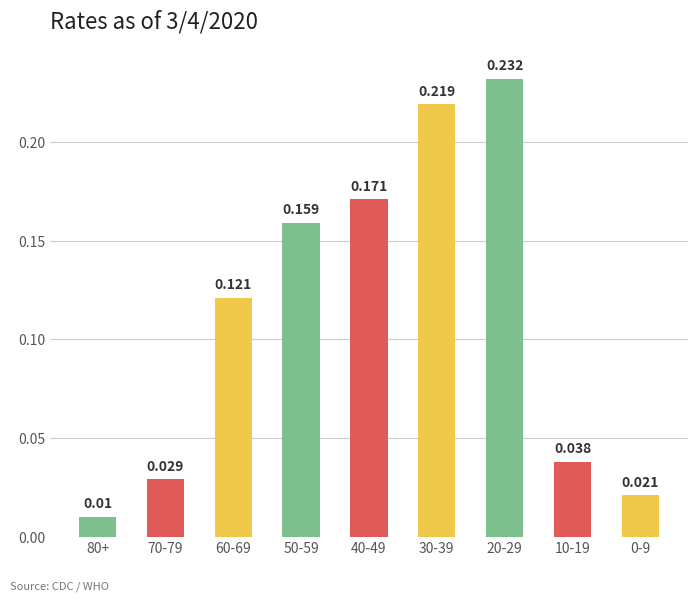

What is the change in value from 80+ to 30-39?

+0.2